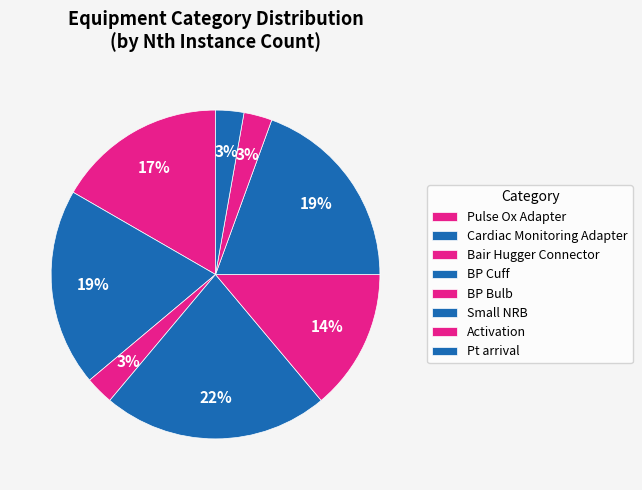

Is it true that Pulse Ox Adapter is 17% of the pie?

True